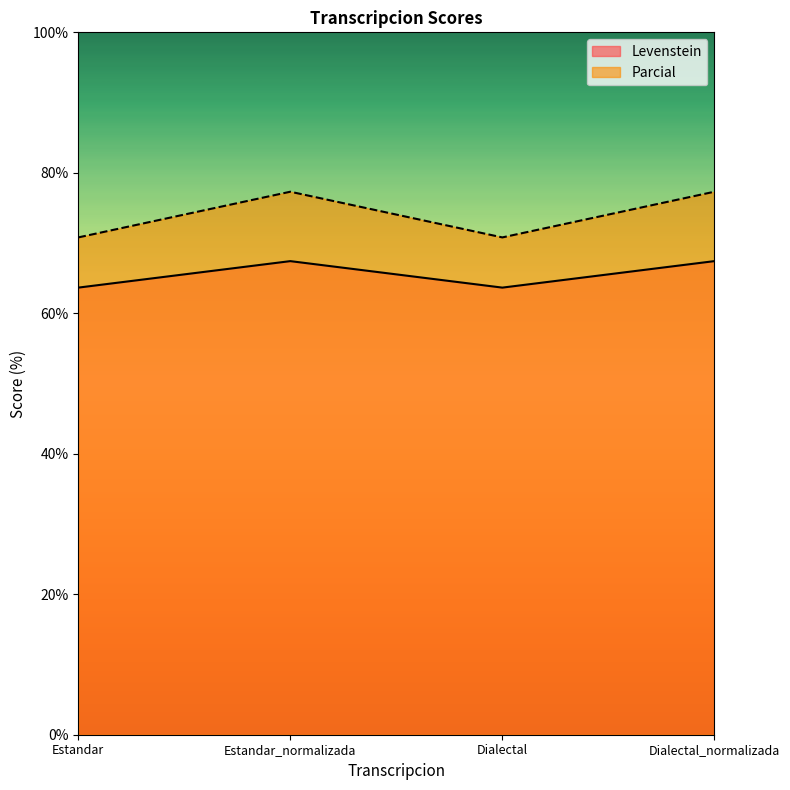

True or false: Parcial has more than 1 points higher than both neighbors.

False